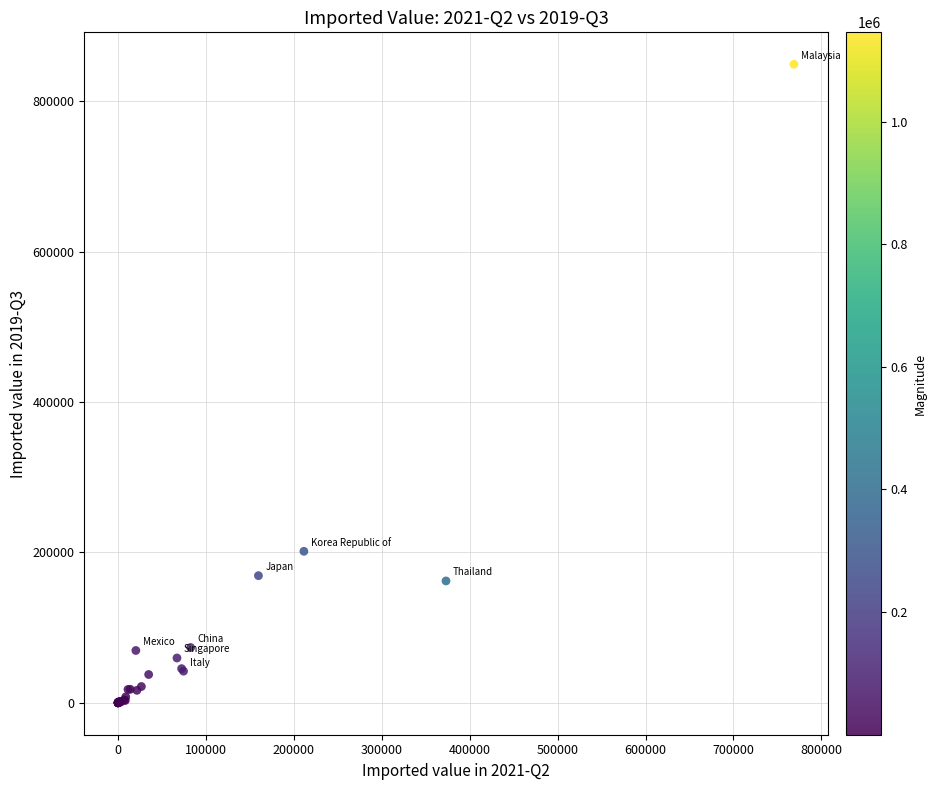

What Y value in the scatter plot is closest to 424577?

201450